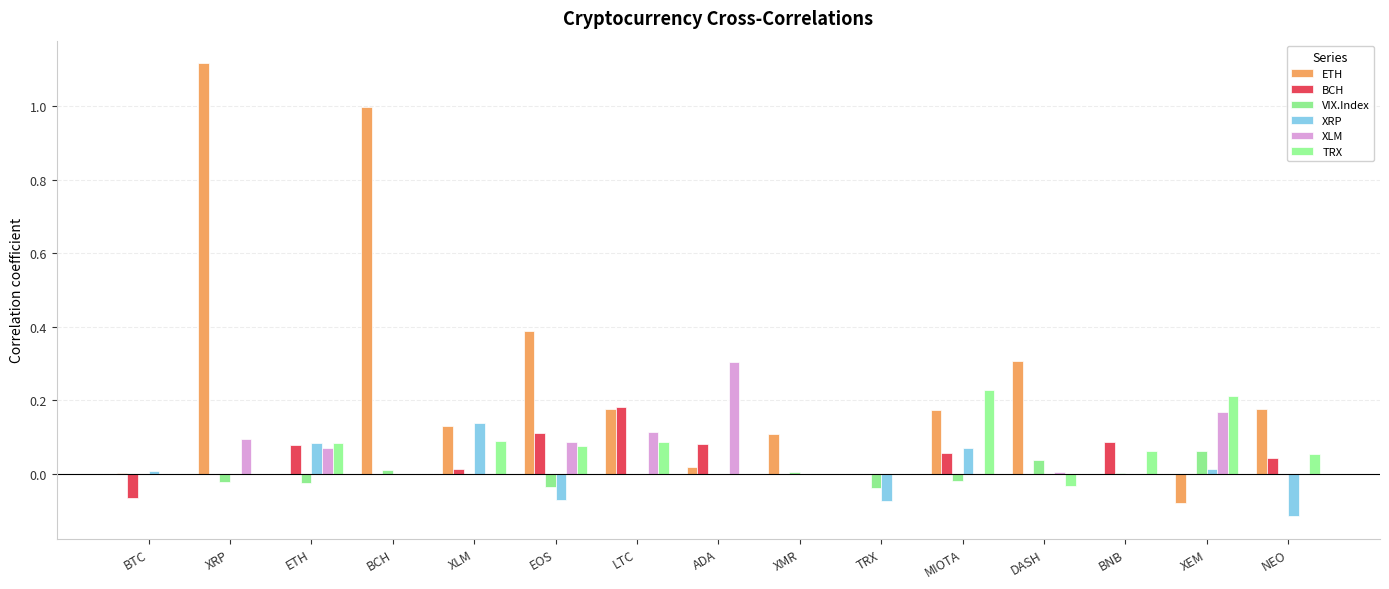

What position from the right is XLM?

11